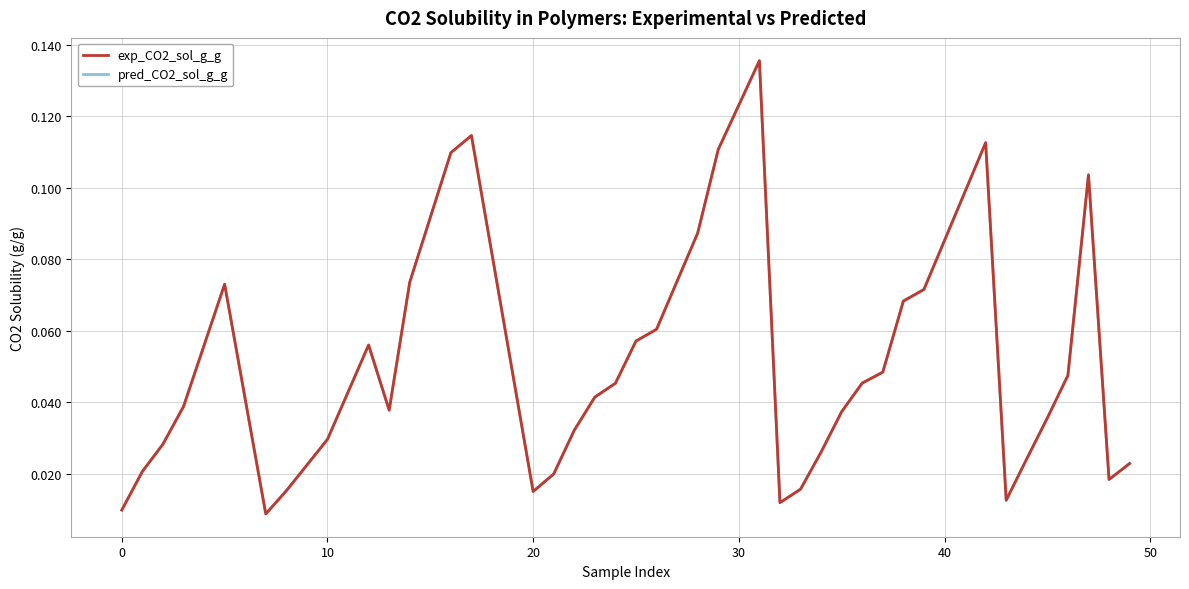

Which series has the largest range (max minus min)?

pred_CO2_sol_g_g